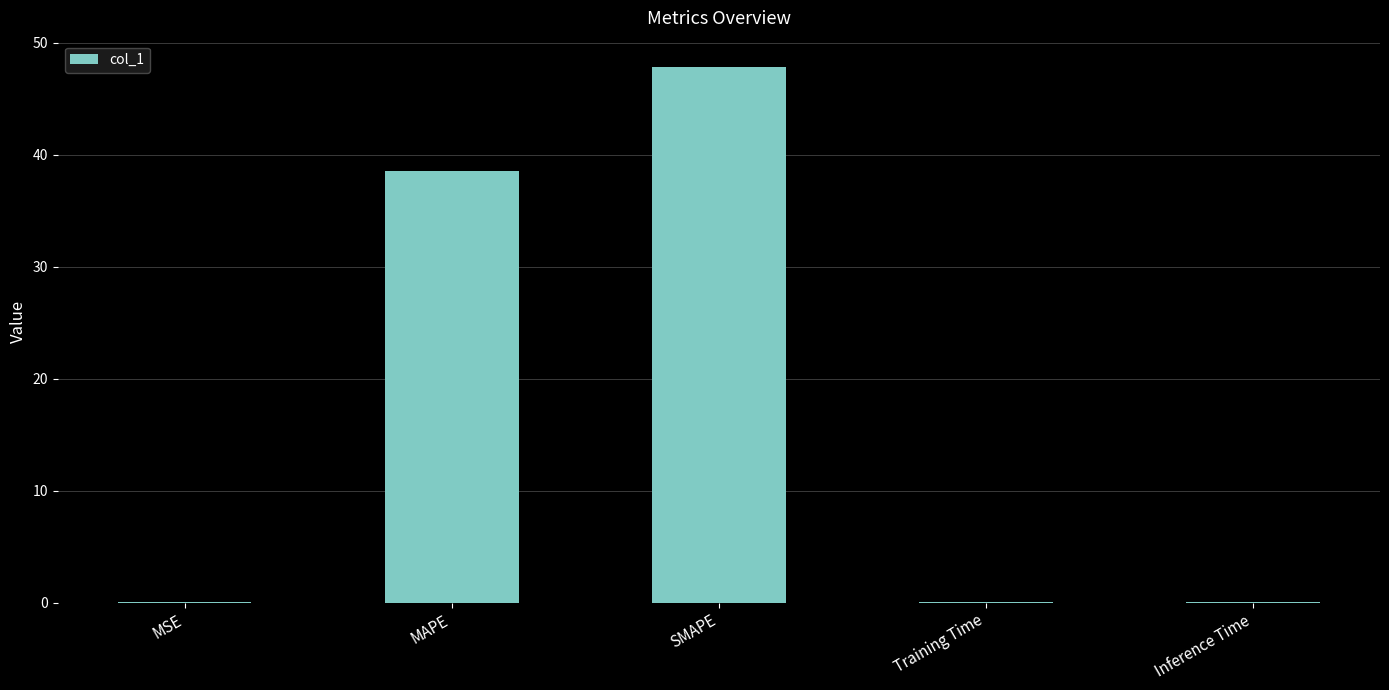

True or false: the data shows 25.3 at MAPE.

False